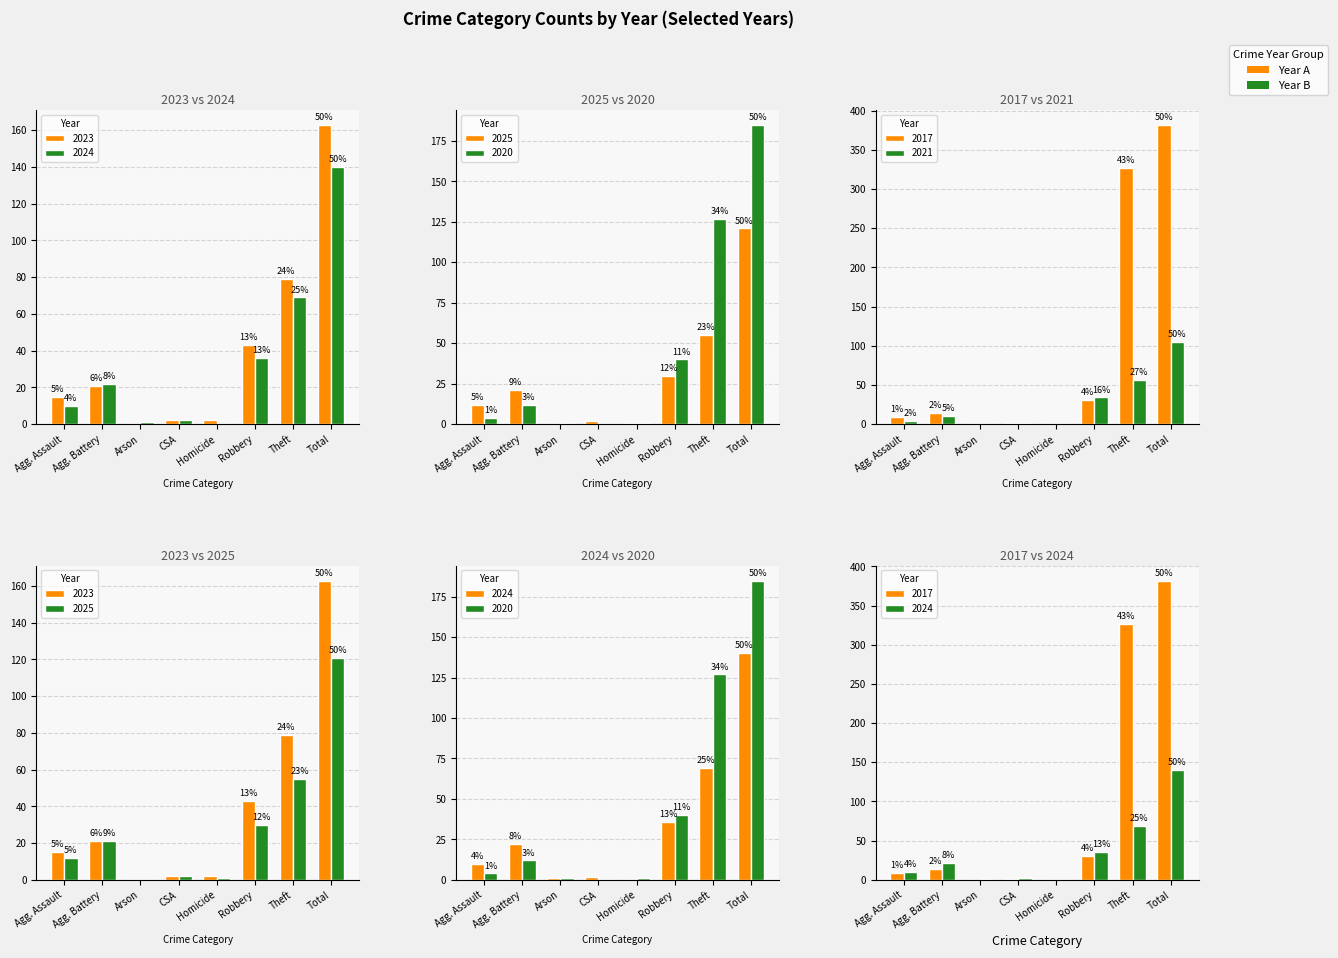

What is the average value of the 2020 series?

46